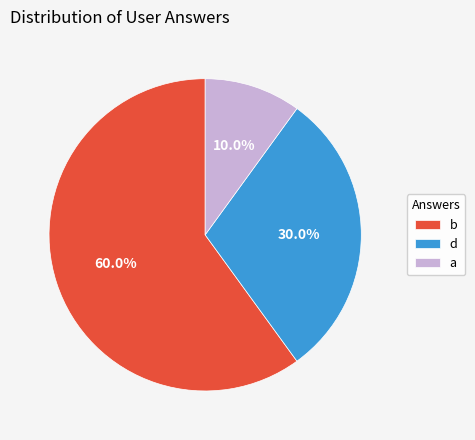

Rank the categories by value from lowest to highest.

a, d, b